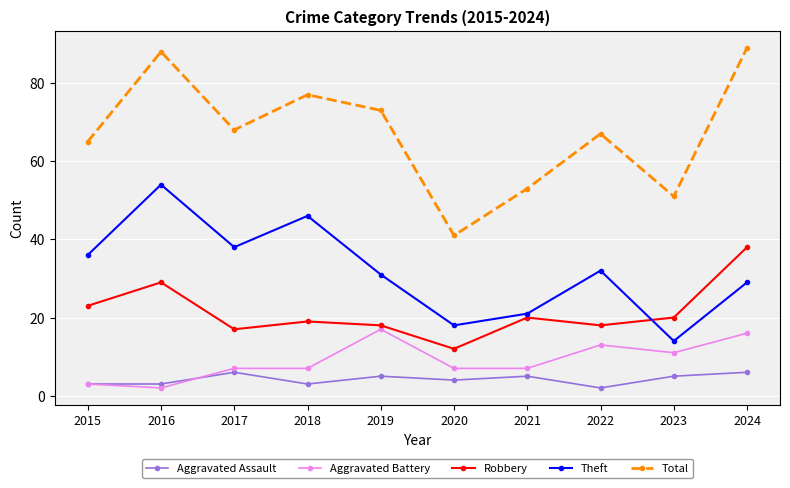

True or false: Aggravated Battery and Robbery intersect in this chart.

False